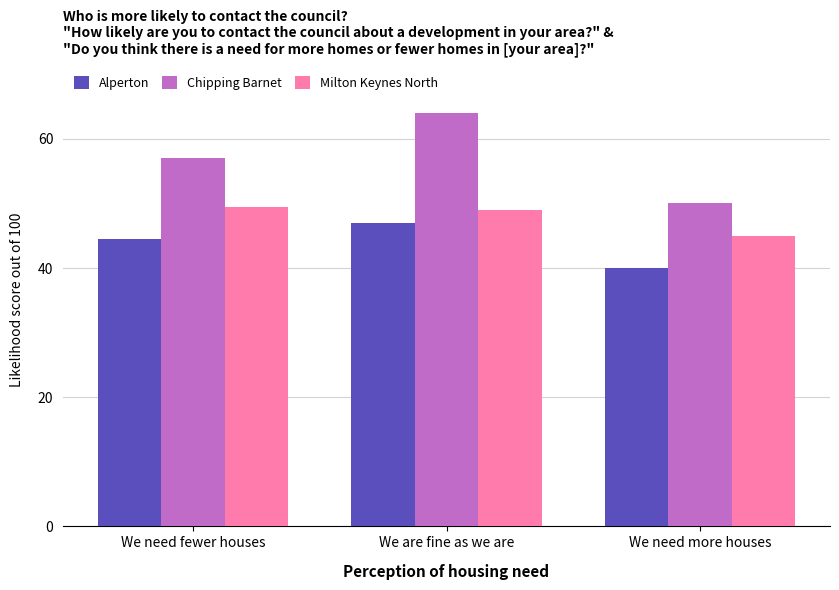

What is the maximum value shown in the chart?

64.0